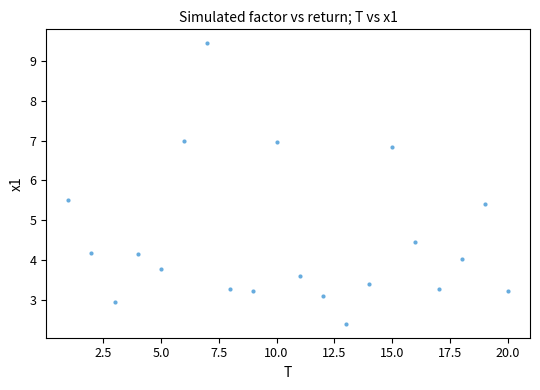

What is the range of X values (max minus min)?

19.0